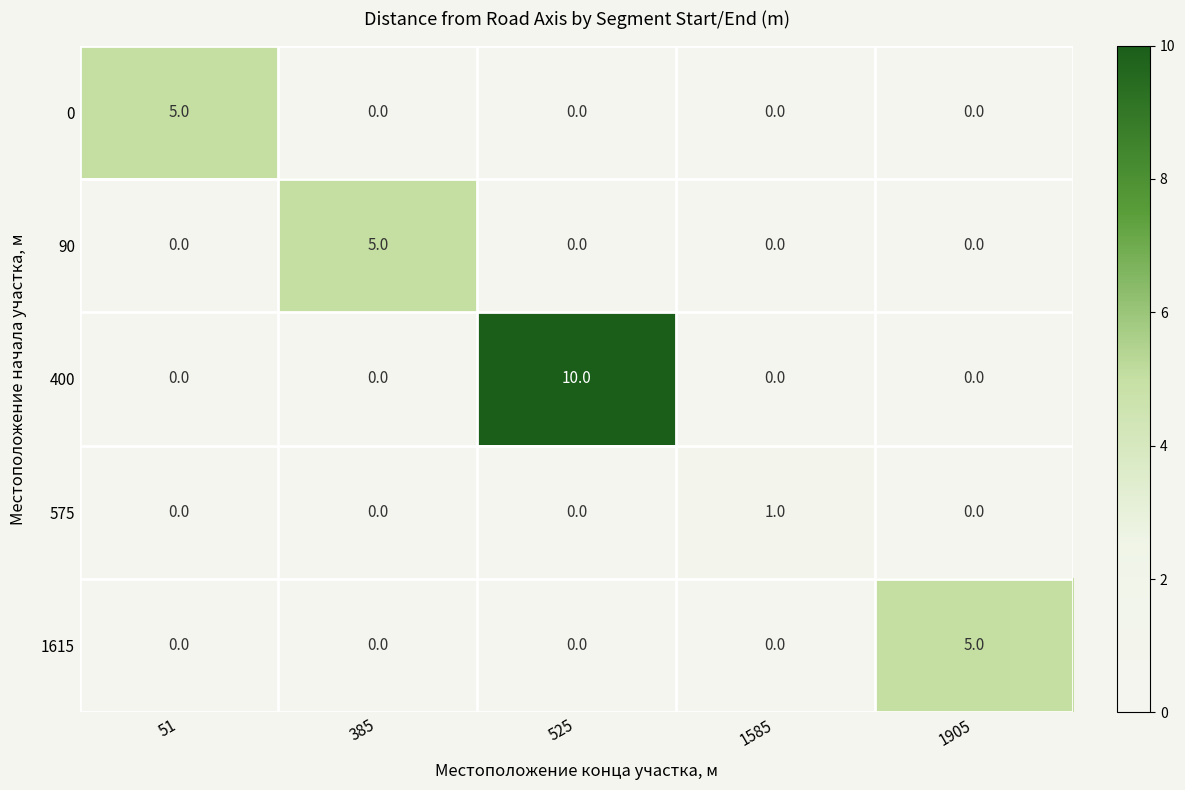

Between 525 and 1905, which series saw the biggest shift?

400